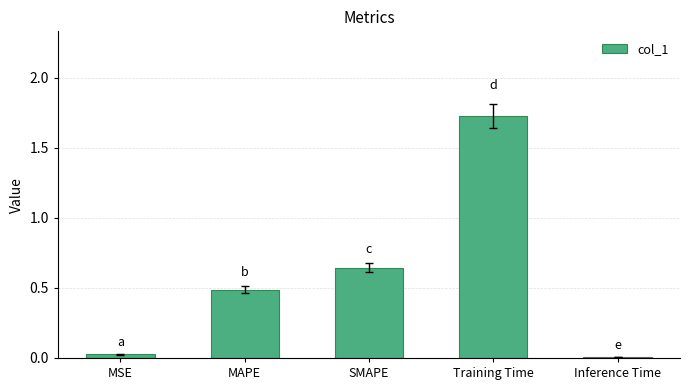

What is the sum of all values?

2.9